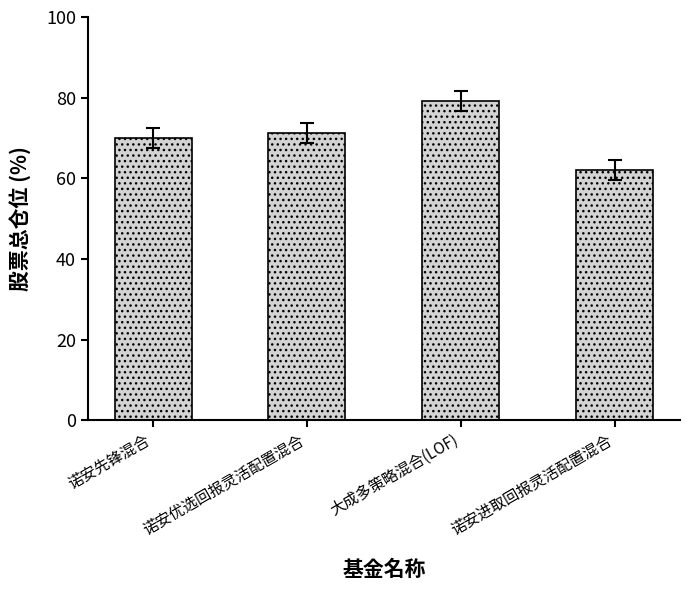

How many bars are there in total?

4